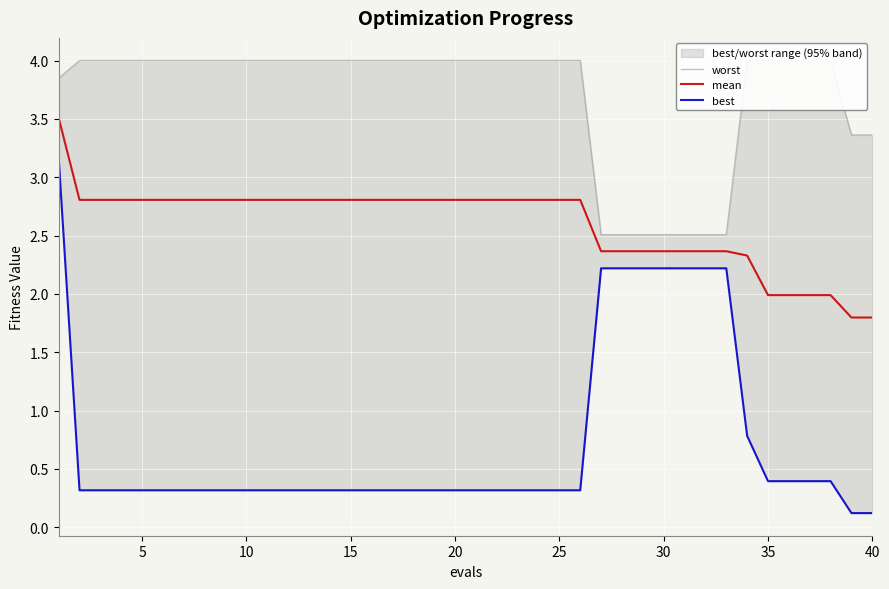

True or false: mean has more than 1 points higher than both neighbors.

False